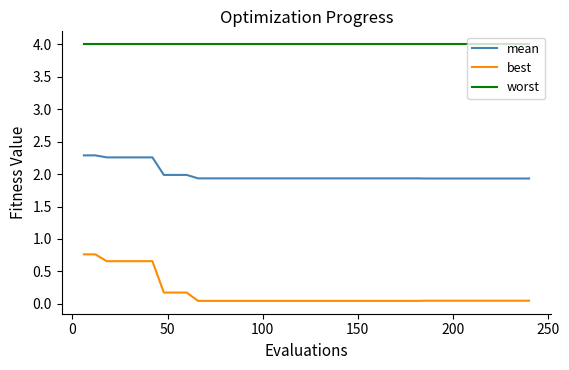

List the series in order of their peak value, highest first.

worst, mean, best